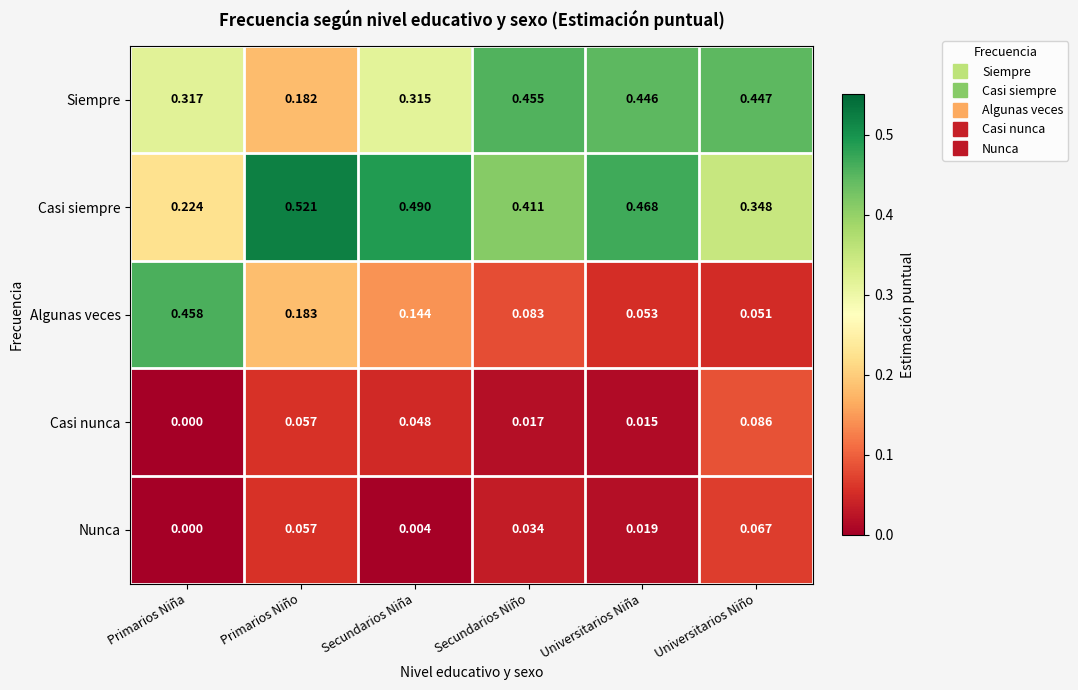

List the series in order of their peak value, lowest first.

Nunca, Casi nunca, Siempre, Algunas veces, Casi siempre